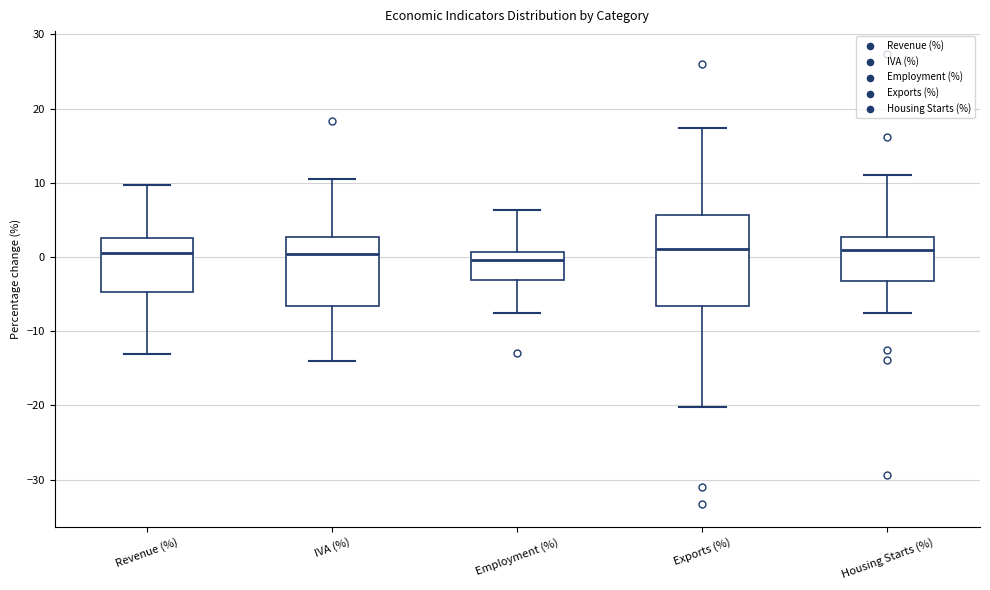

Reading left to right, read every box against the y-axis: the position of its median line, the range the box covers, and the ends of its whiskers. The values are not printed on the chart, so give them approximately, as read against the axis.

Revenue (%): median 1, box -5 to 3, whiskers -13 to 10
IVA (%): median 0, box -7 to 3, whiskers -14 to 11
Employment (%): median 0, box -3 to 1, whiskers -8 to 6
Exports (%): median 1, box -7 to 6, whiskers -20 to 17
Housing Starts (%): median 1, box -3 to 3, whiskers -8 to 11